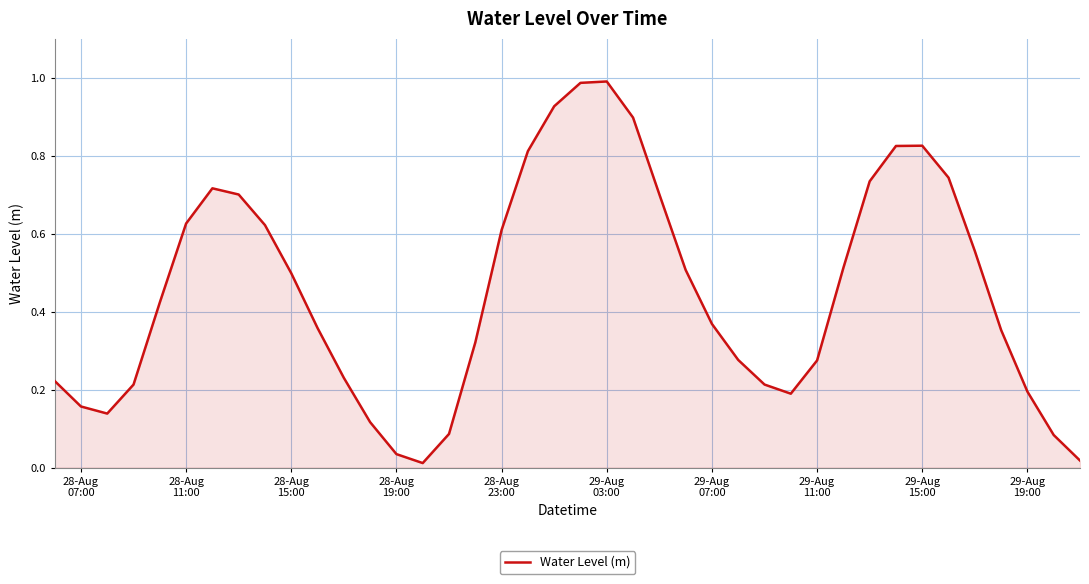

Reading right to left, extract all data points from this chart.

0.0	0.1	0.2	0.4	0.6	0.7	0.8	0.8	0.7	0.5	0.3	0.2	0.2	0.3	0.4	0.5	0.7	0.9	1.0	1.0	0.9	0.8	0.6	0.3	0.1	0.0	0.0	0.1	0.2	0.4	0.5	0.6	0.7	0.7	0.6	0.4	0.2	0.1	0.2	0.2